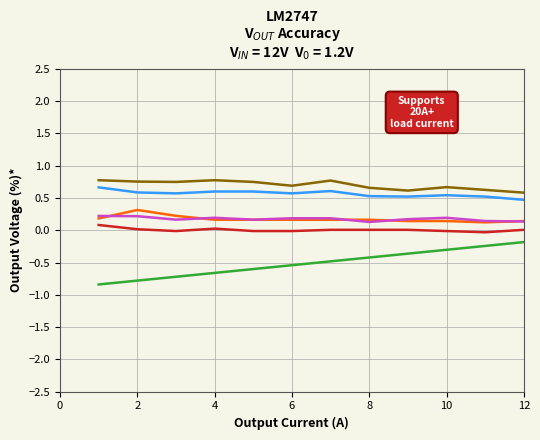

What is the smallest value displayed?

-0.8